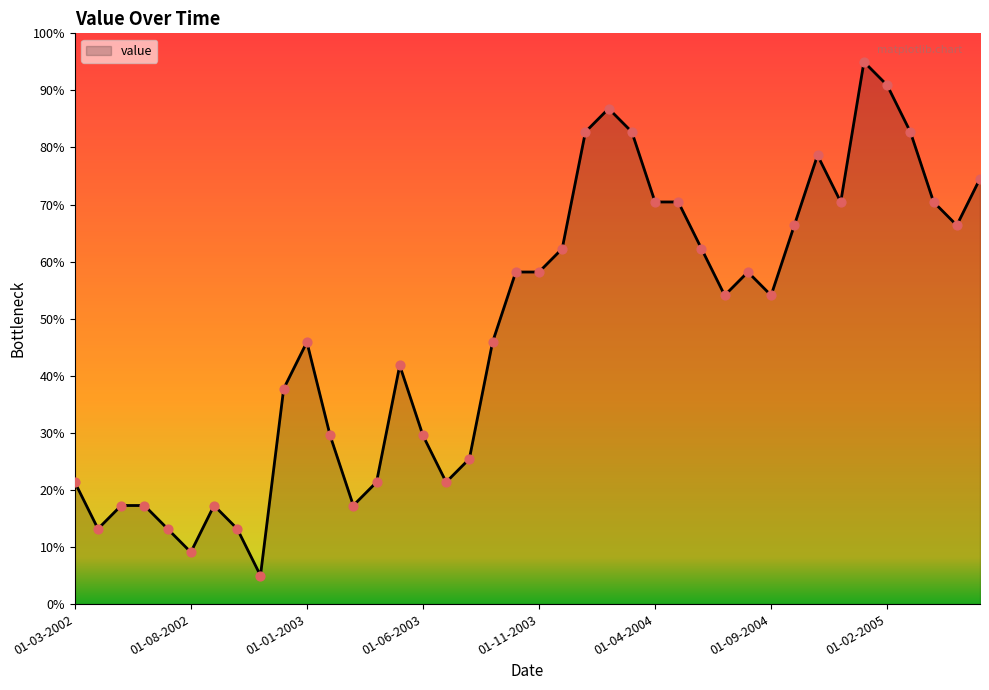

What is the difference between the maximum and minimum values?

90.0